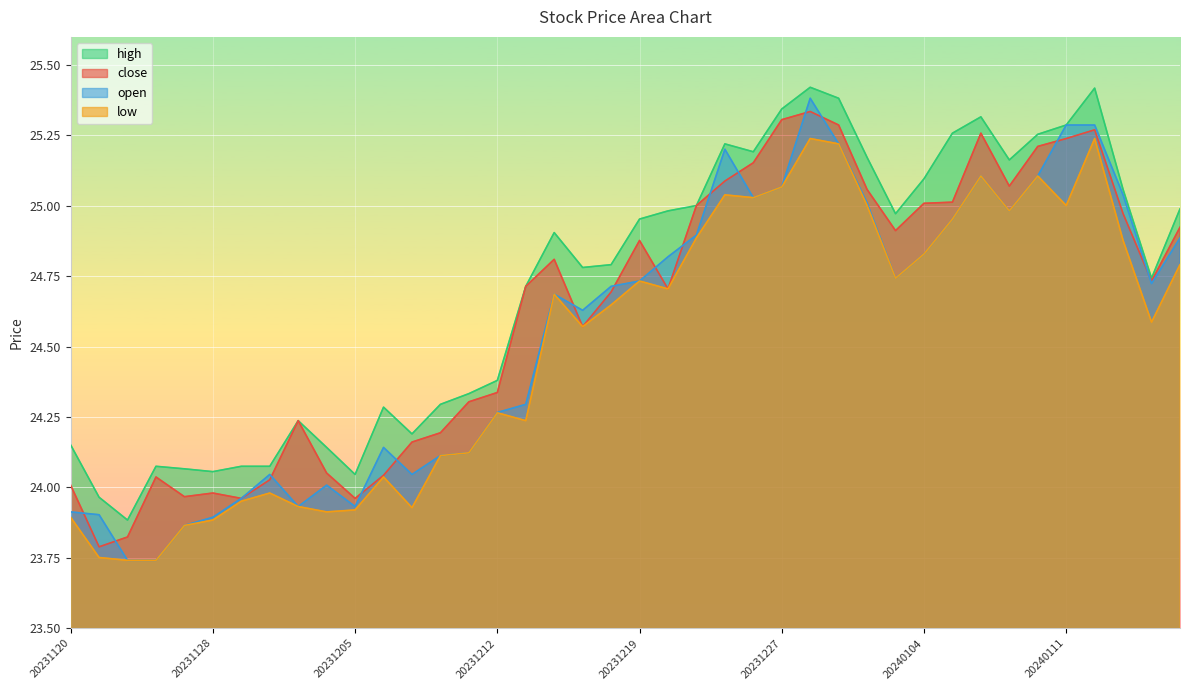

What is the average value of the low series?

24.5